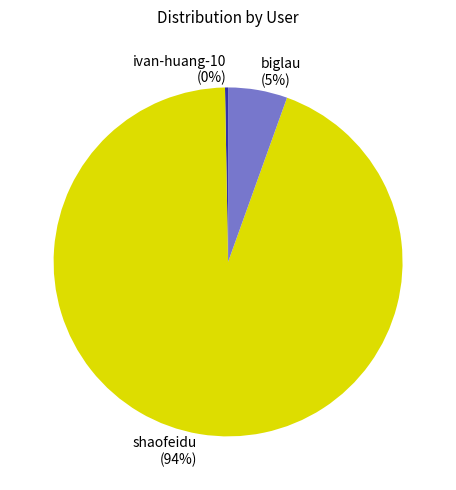

To the nearest percent, what percentage of the pie is biglau?

5%